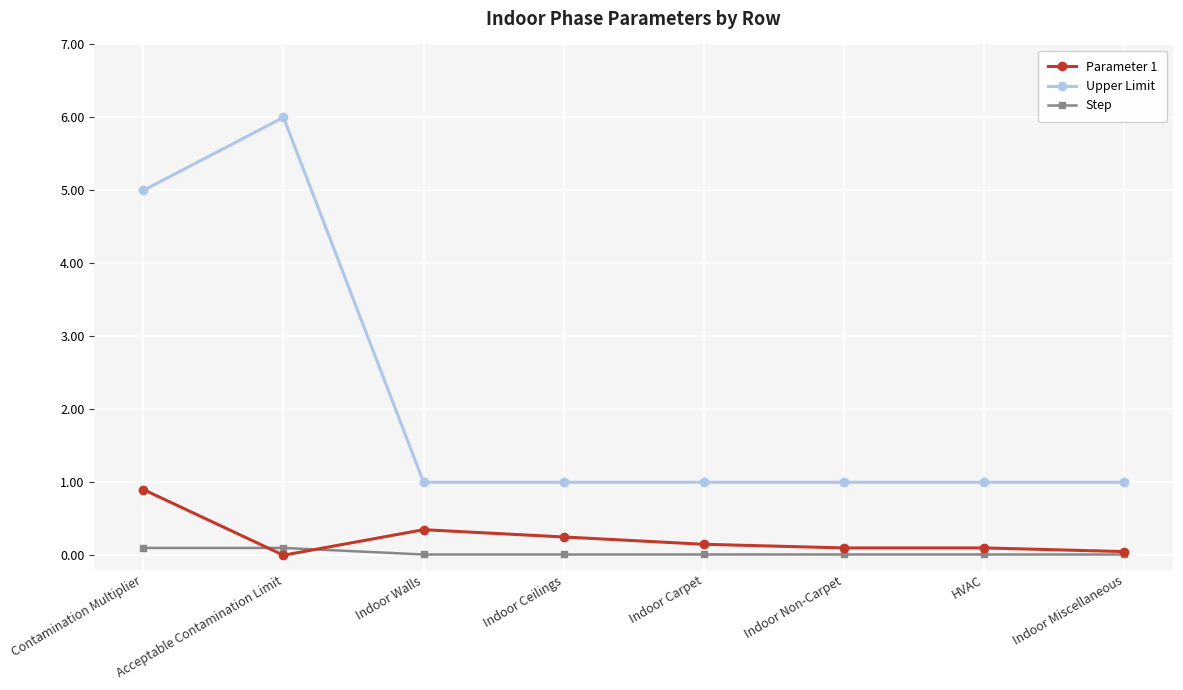

List the series in order of their peak value, highest first.

Upper Limit, Parameter 1, Step